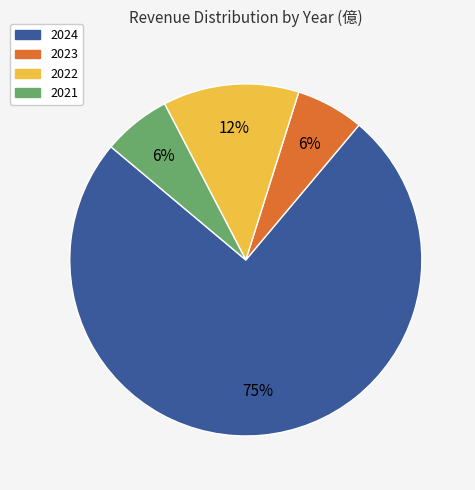

Which category has the biggest portion of the pie?

2024